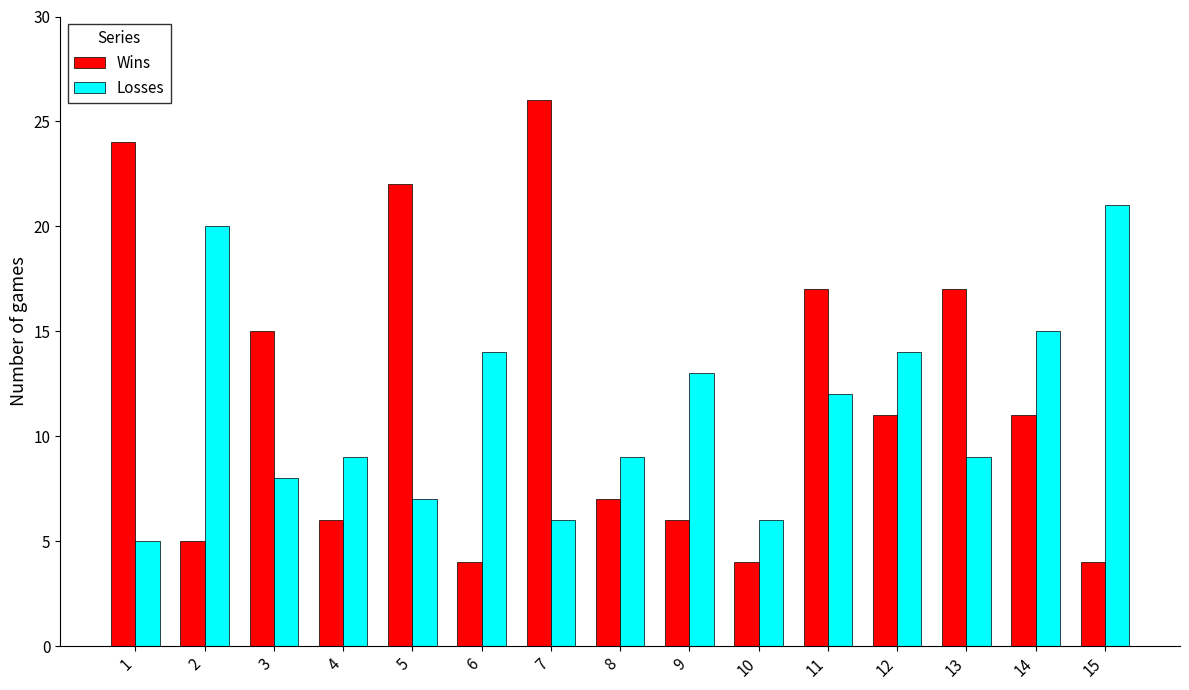

What is the difference between the Losses values at 6 and 1?

9